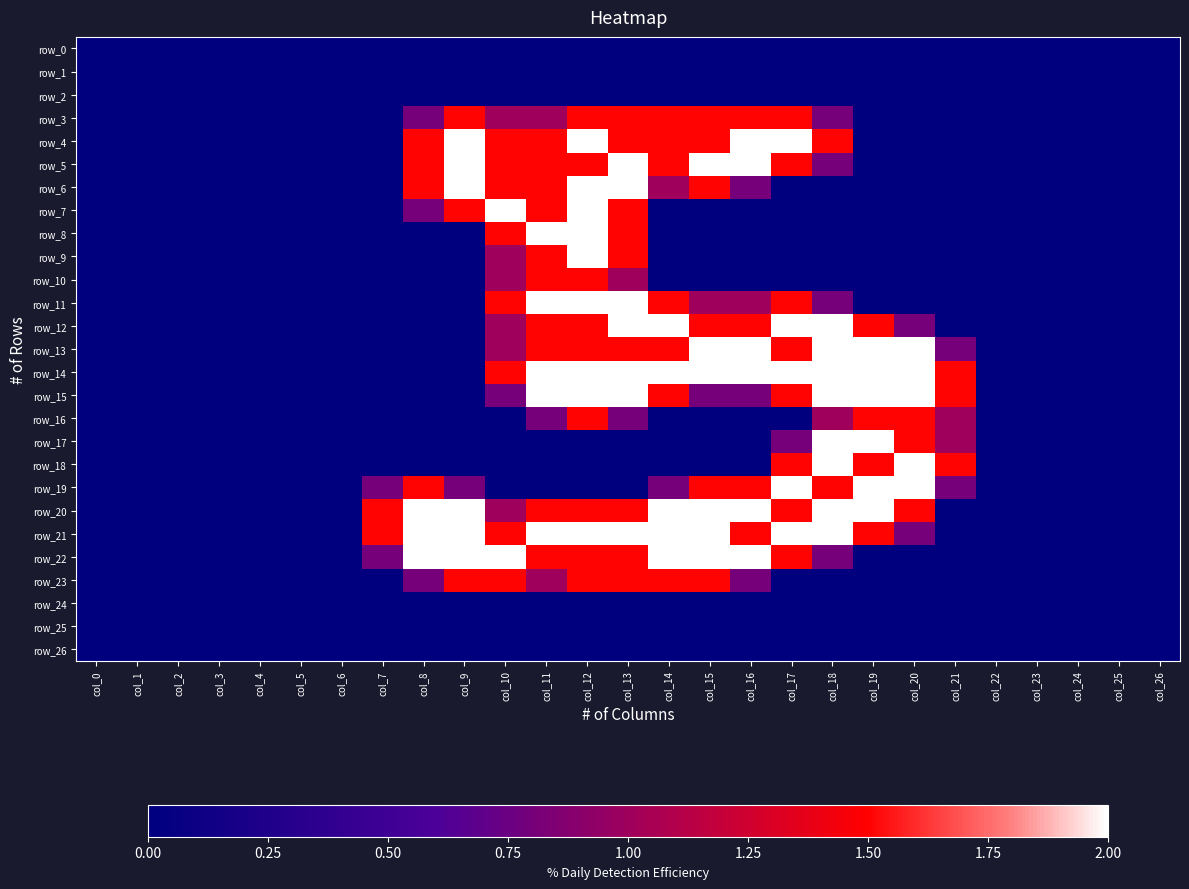

Which series changed the most between col_7 and col_12?

row_4